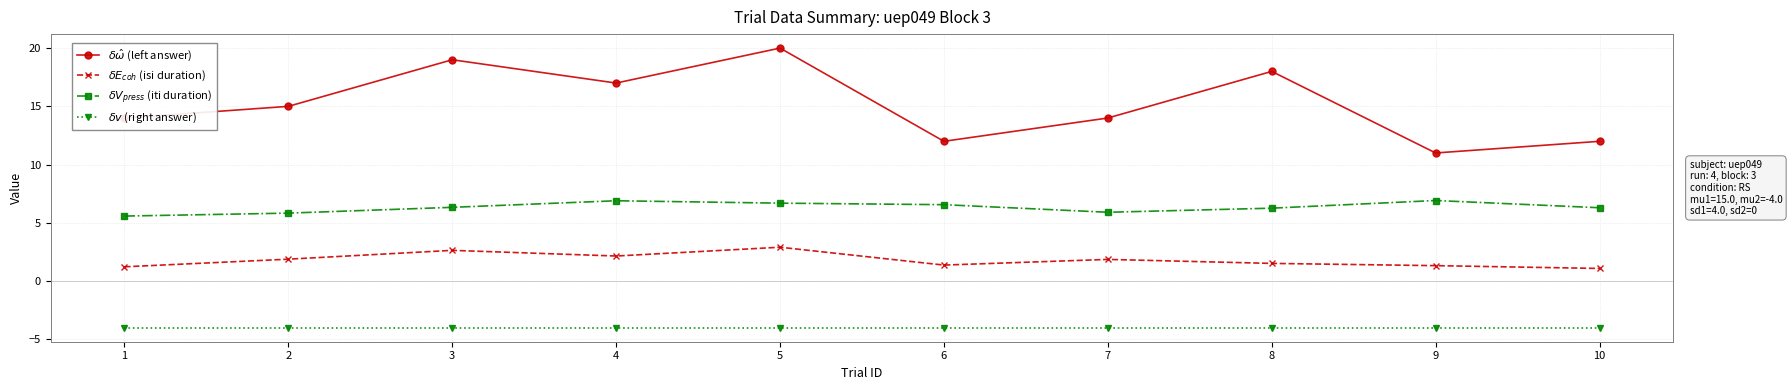

Is it true that $\delta V_{press}$ (iti duration) equals 9.5 at 1?

False